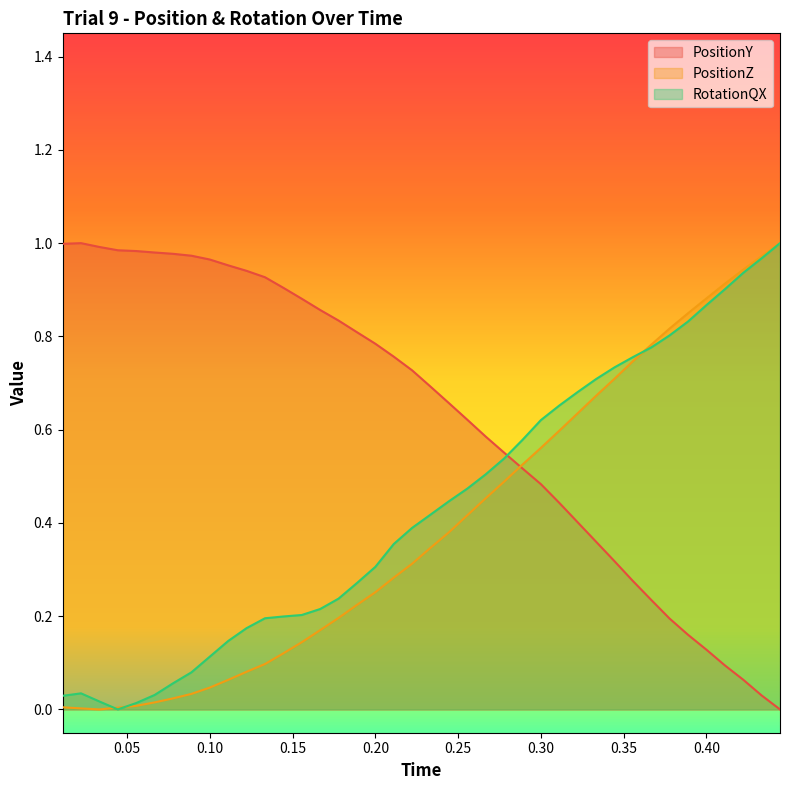

Reading left to right, transcribe all the data shown in this chart.

PositionY: 1.0	1.0	1.0	1.0	1.0	1.0	1.0	1.0	1.0	1.0	0.9	0.9	0.9	0.9	0.9	0.8	0.8	0.8	0.8	0.7	0.7	0.7	0.6	0.6	0.6	0.5	0.5	0.4	0.4	0.4	0.3	0.3	0.2	0.2	0.2	0.1	0.1	0.1	0.0	0.0
PositionZ: 0.0	0.0	0.0	0.0	0.0	0.0	0.0	0.0	0.0	0.1	0.1	0.1	0.1	0.1	0.2	0.2	0.2	0.3	0.3	0.3	0.3	0.4	0.4	0.5	0.5	0.5	0.6	0.6	0.6	0.7	0.7	0.7	0.8	0.8	0.8	0.9	0.9	0.9	1.0	1.0
RotationQX: 0.0	0.0	0.0	0.0	0.0	0.0	0.1	0.1	0.1	0.1	0.2	0.2	0.2	0.2	0.2	0.2	0.3	0.3	0.4	0.4	0.4	0.4	0.5	0.5	0.5	0.6	0.6	0.7	0.7	0.7	0.7	0.8	0.8	0.8	0.8	0.9	0.9	0.9	1.0	1.0